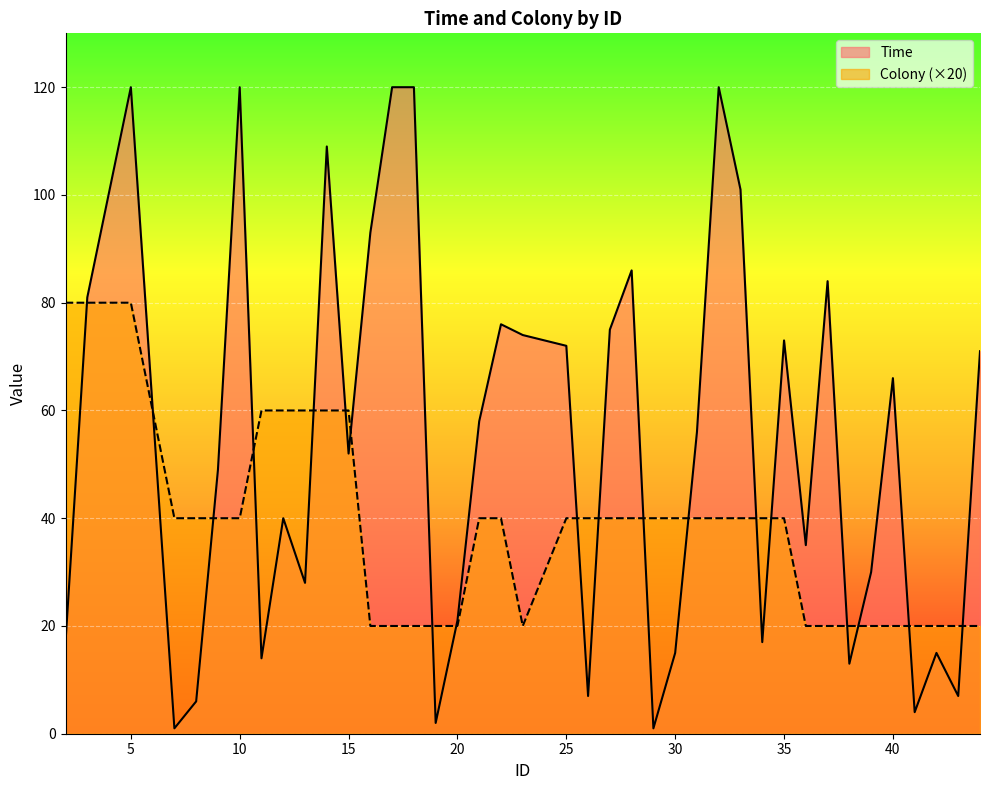

The value of Time at 36 is 46. True or false?

False